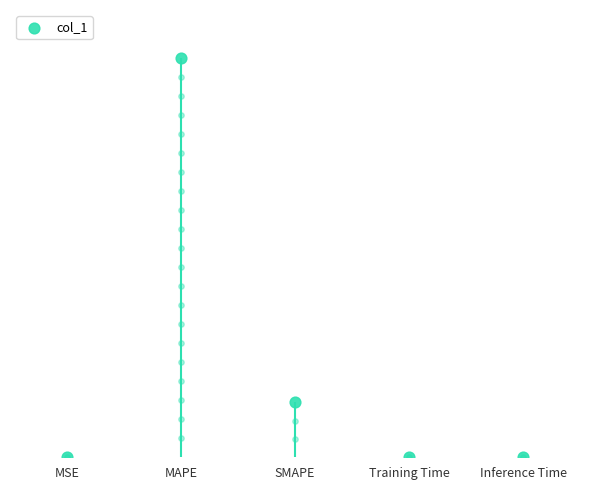

What is the change in value from MSE to SMAPE?

+199.7